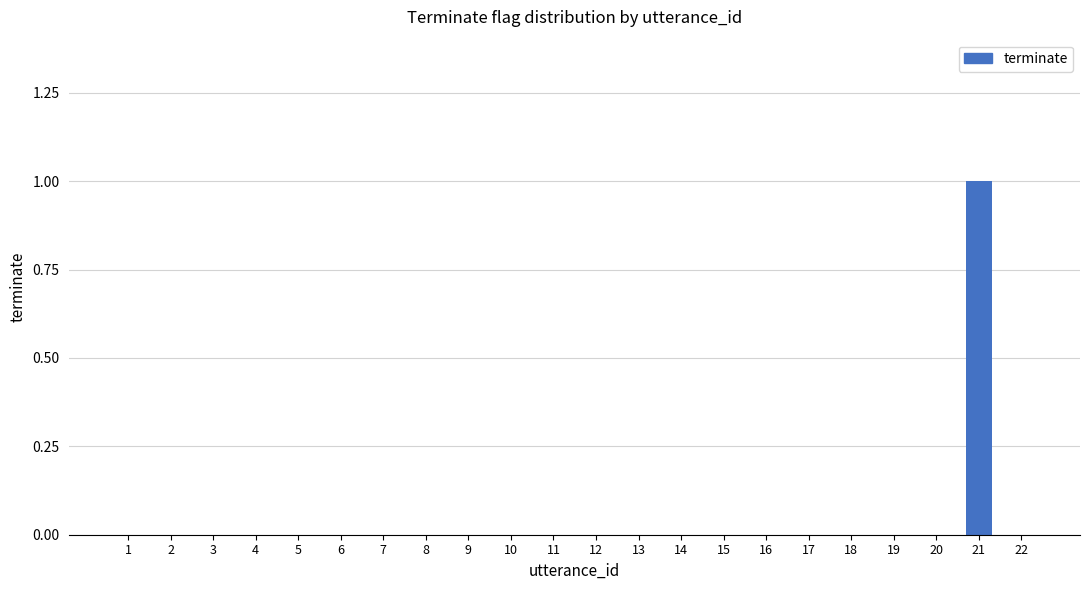

Is it true that the value at 11 is -1?

False